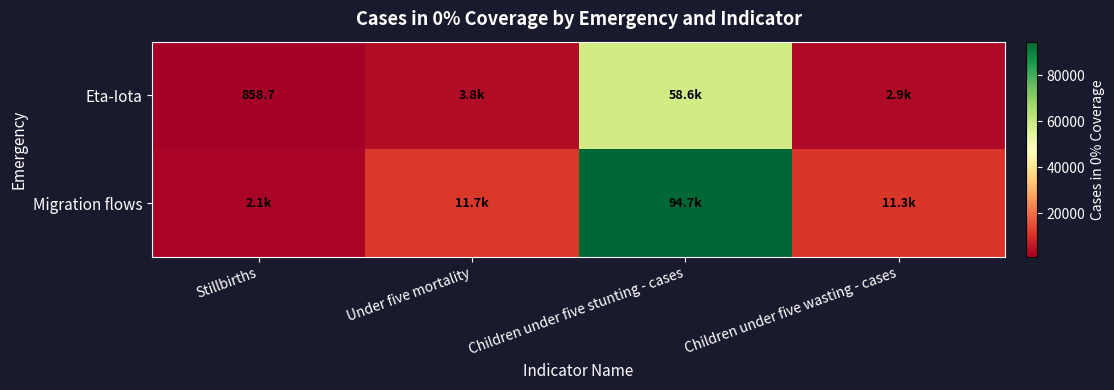

Read the Migration flows value at Children under five wasting - cases.

11321.9